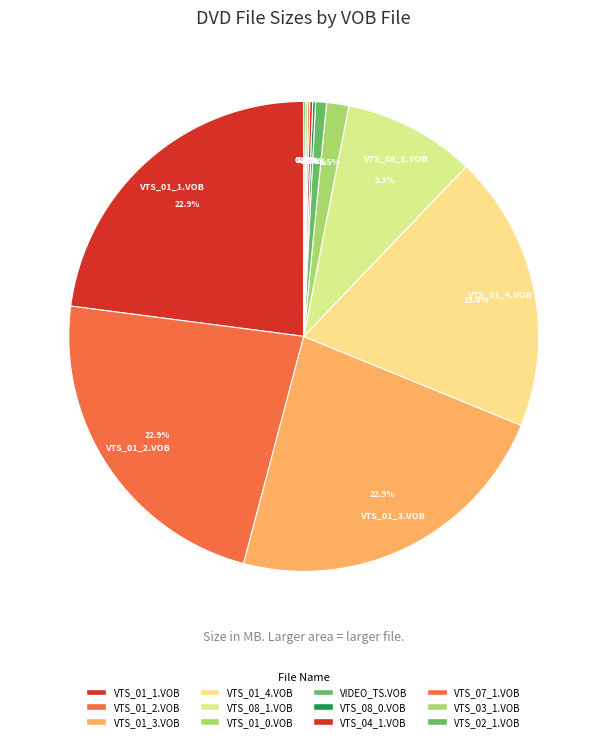

Does VTS_01_1.VOB represent more than half of the total?

No